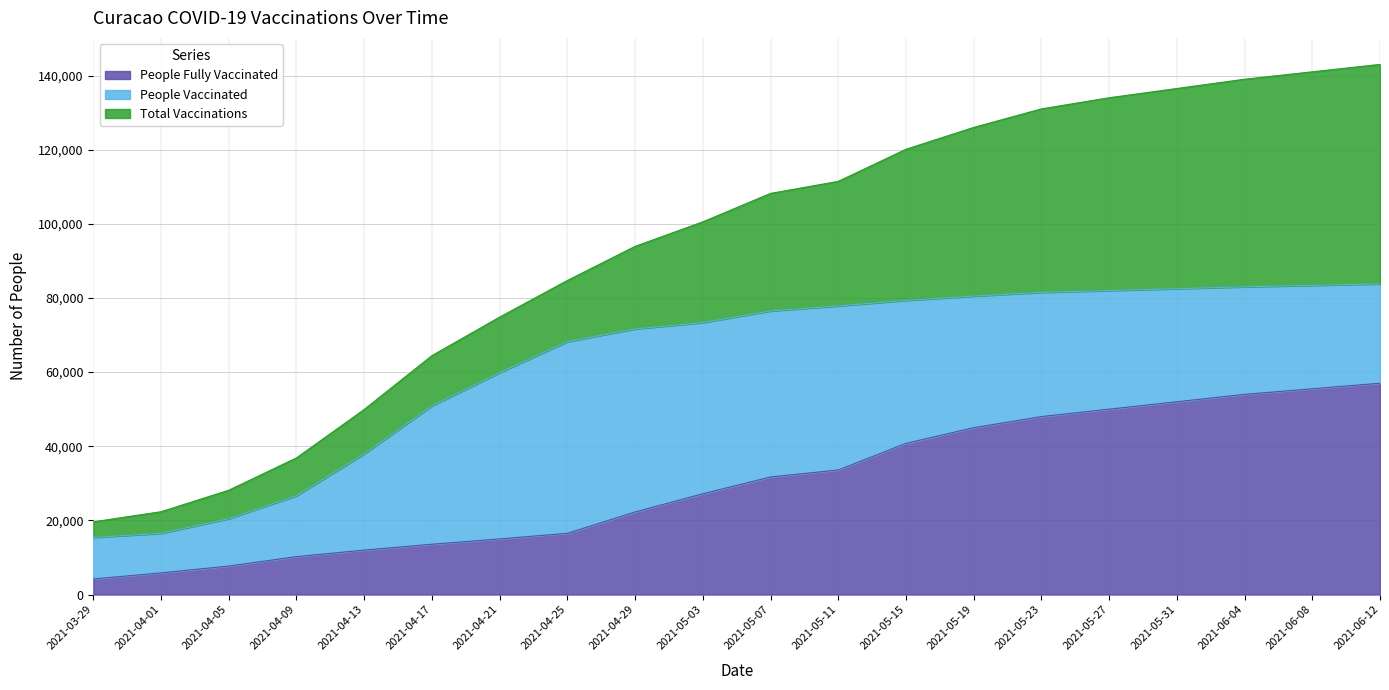

Which series changed the most between 2021-04-05 and 2021-05-23?

total_vaccinations